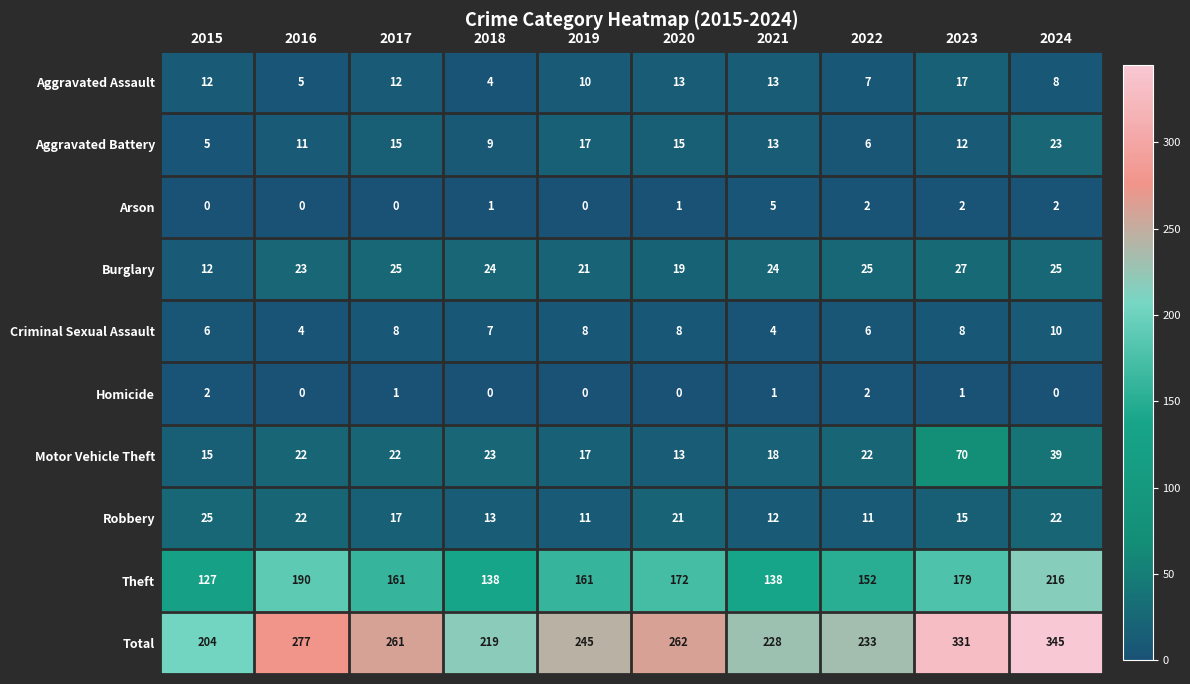

How many distinct data groups are displayed?

10